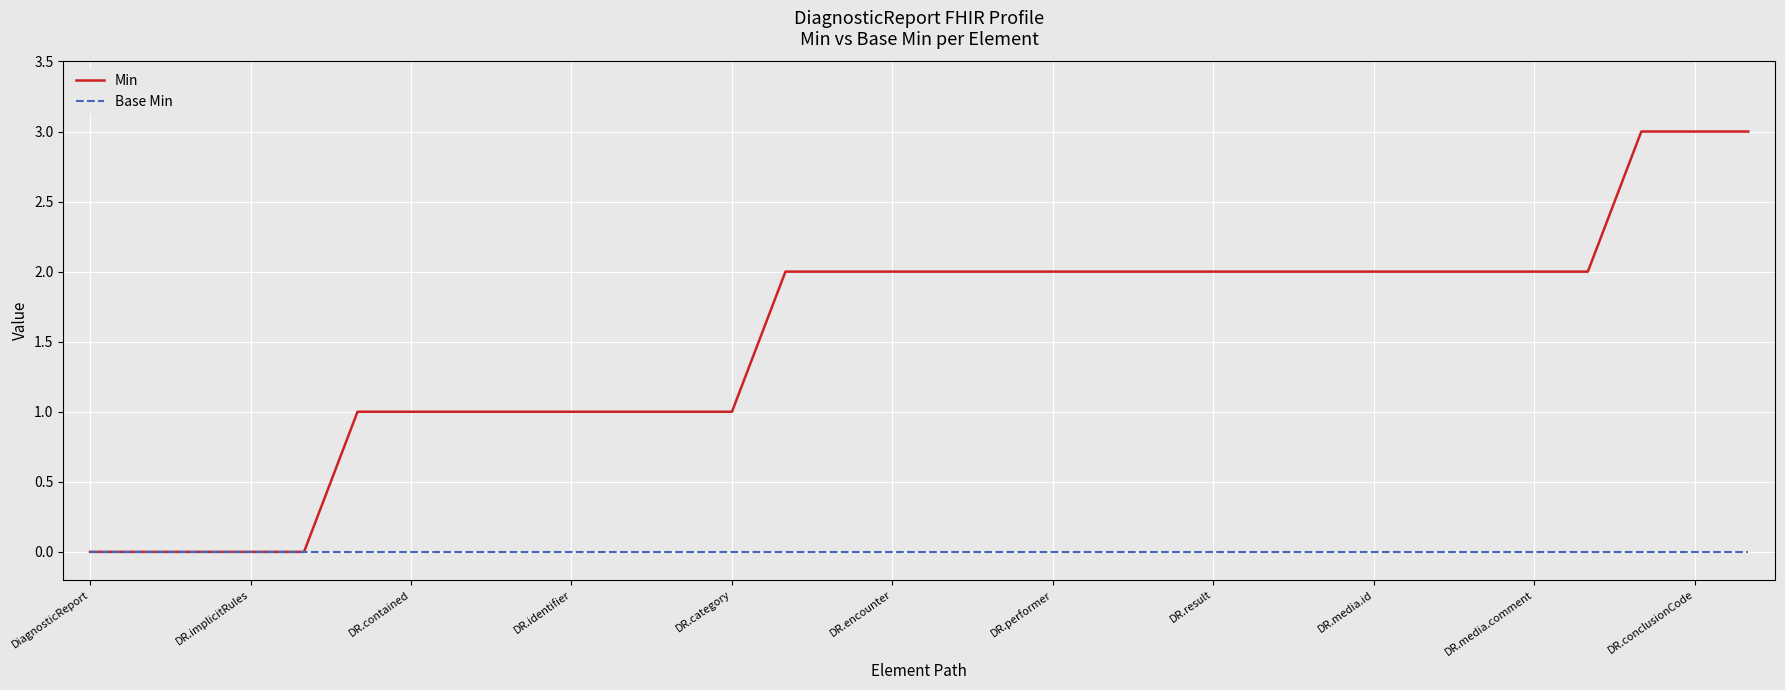

Which series has the largest total across all categories?

Min